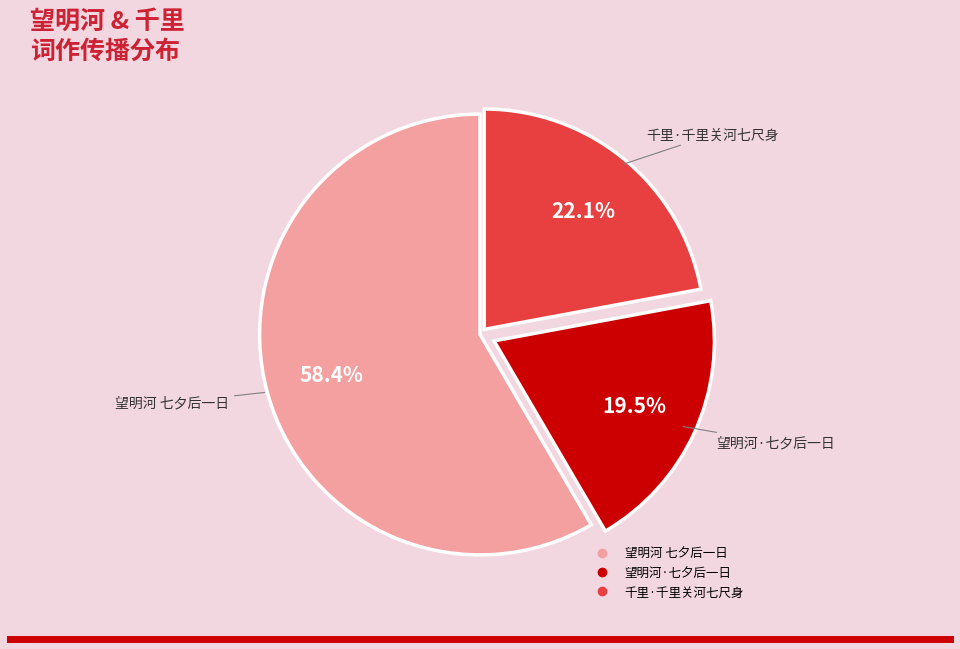

Rank the categories by value from lowest to highest.

望明河·七夕后一日, 千里·千里关河七尺身, 望明河 七夕后一日